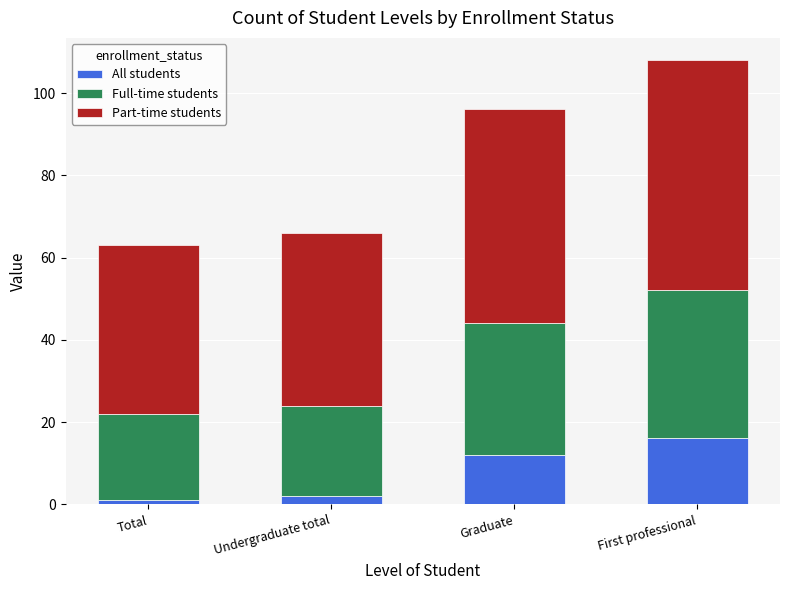

Reading left to right, transcribe the values for All students.

Total=1	Undergraduate total=2	Graduate=12	First professional=16